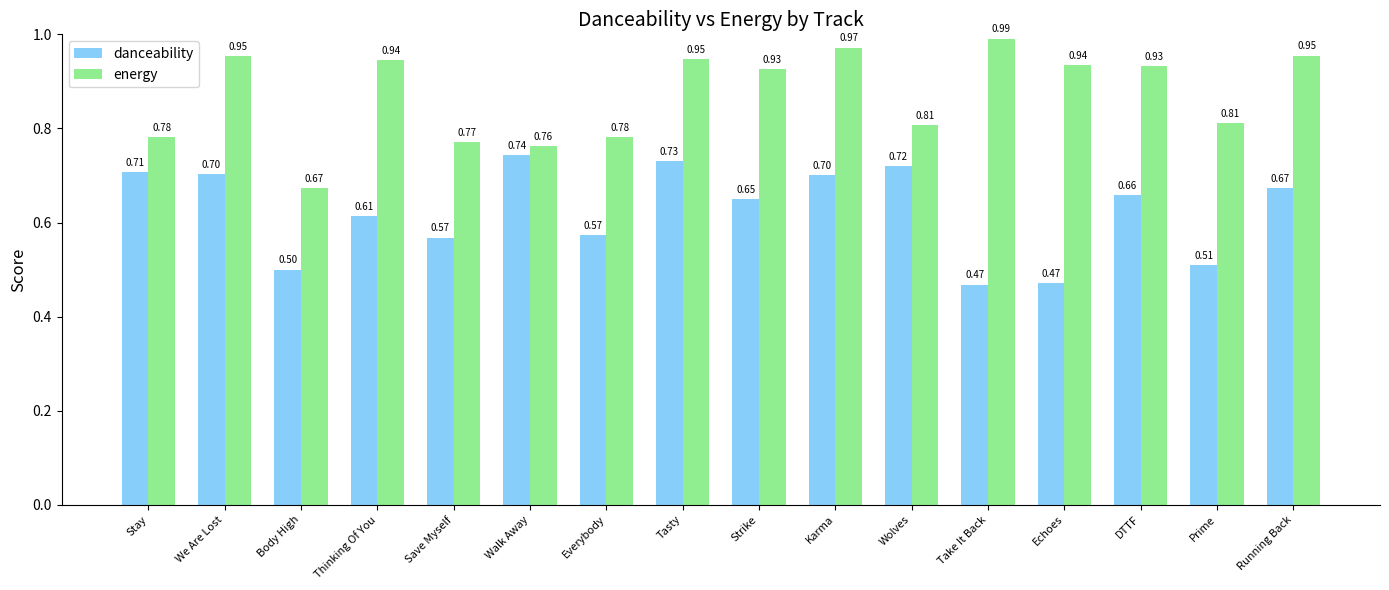

Count the danceability values in the range 0 to 1.

16